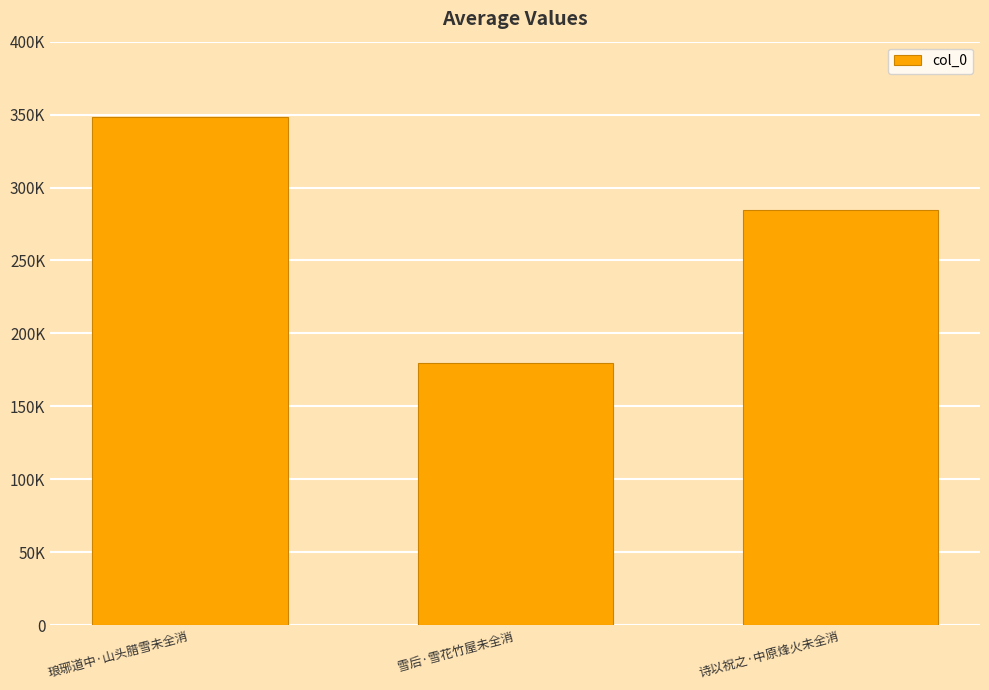

Which category has the highest value across all series?

琅琊道中·山头腊雪未全消